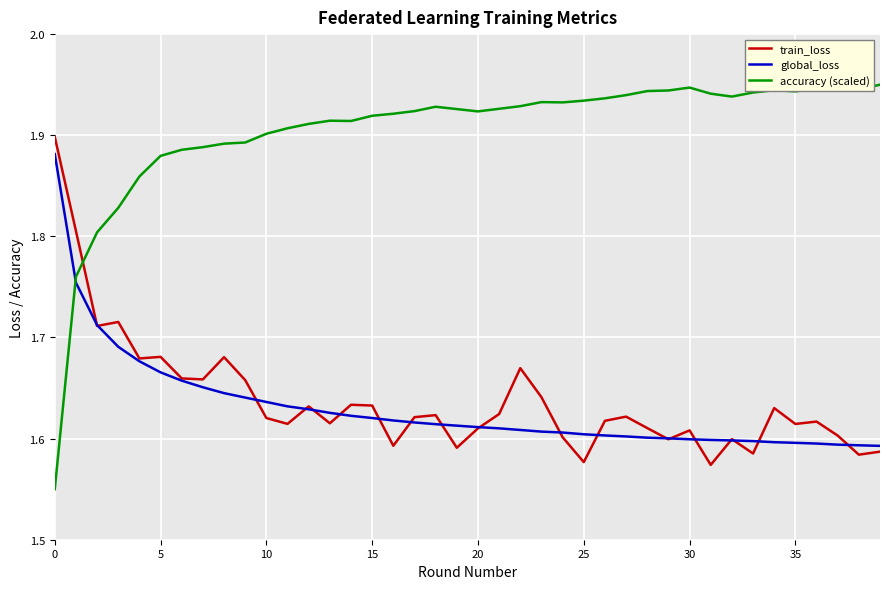

In accuracy (scaled), how many points are lower than both neighbors (excluding endpoints)?

6